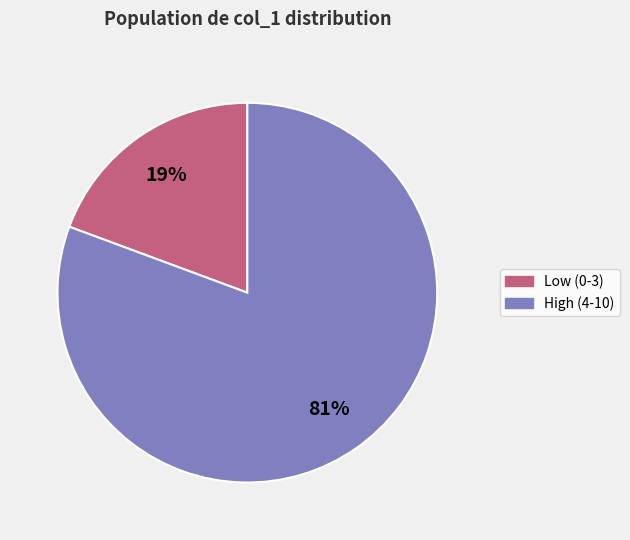

How many slices are in this pie chart?

2